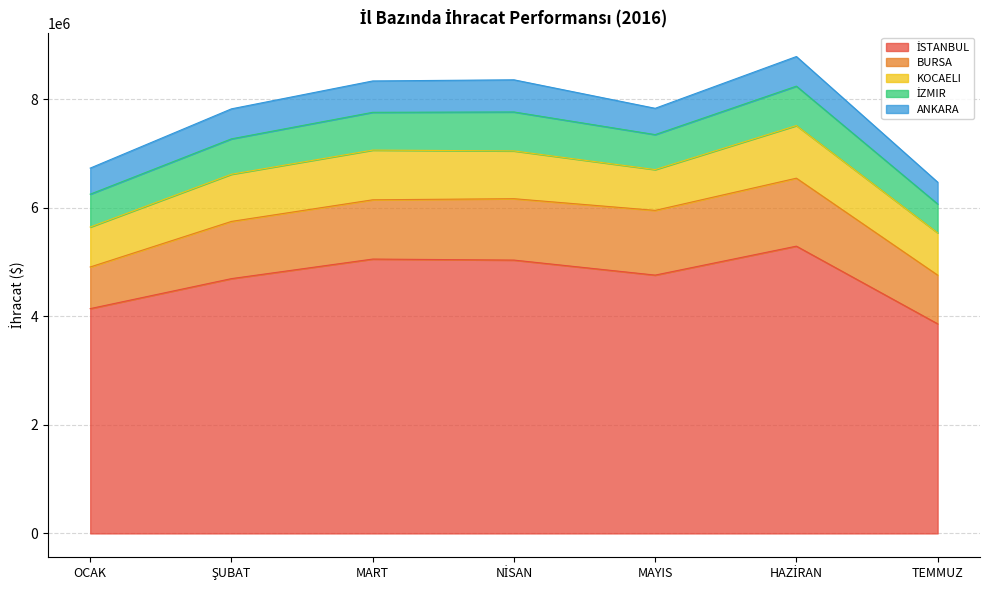

True or false: ANKARA and KOCAELI cross at least once.

False